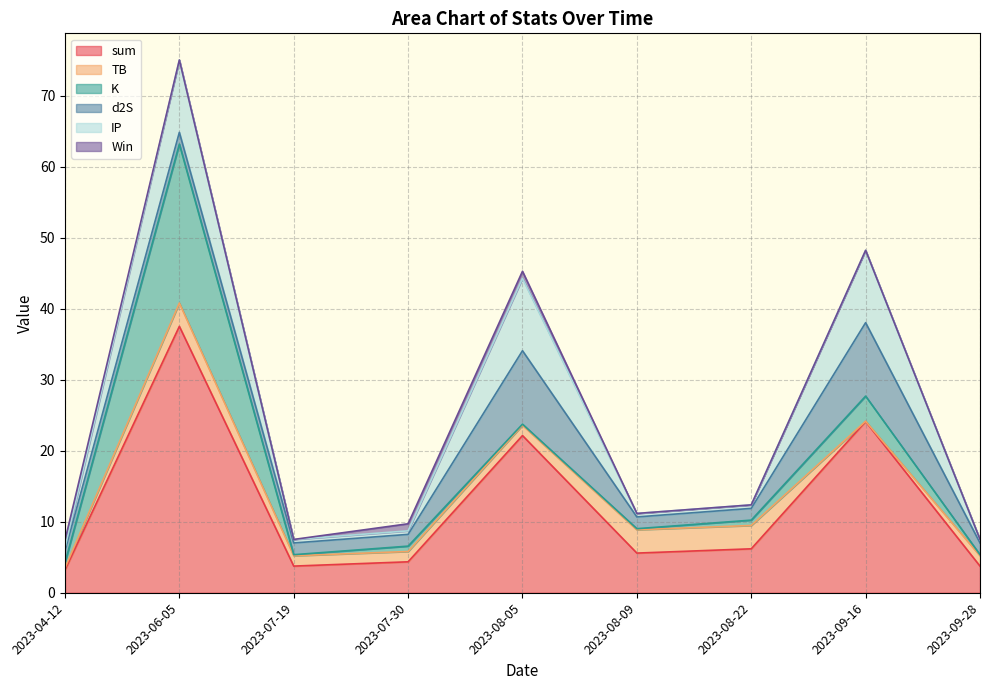

What is the value of the TB point at the 3rd from the left?

1.5